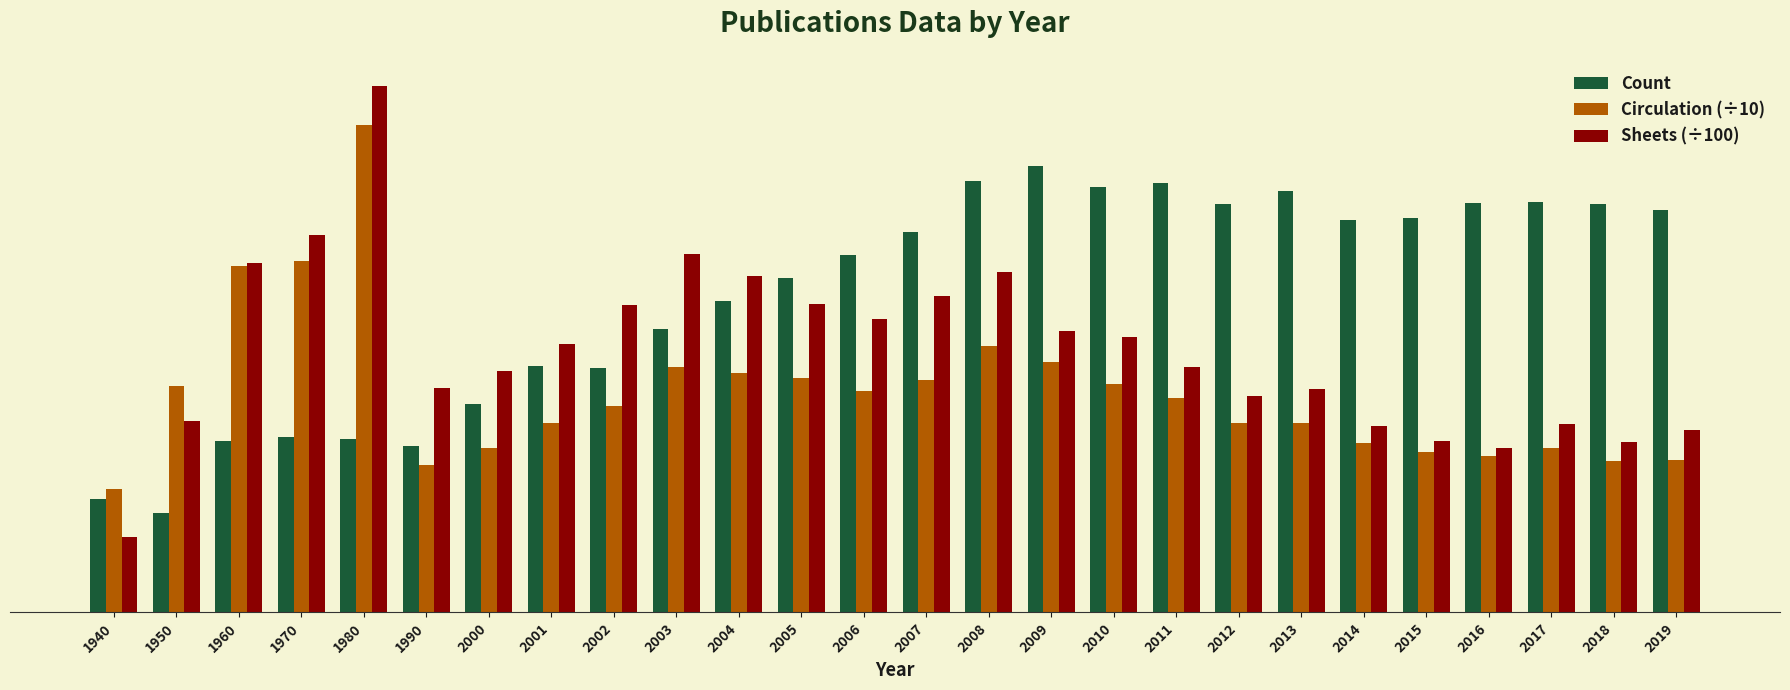

What are all the series names shown in the legend?

Count, Circulation (÷10), Sheets (÷100)